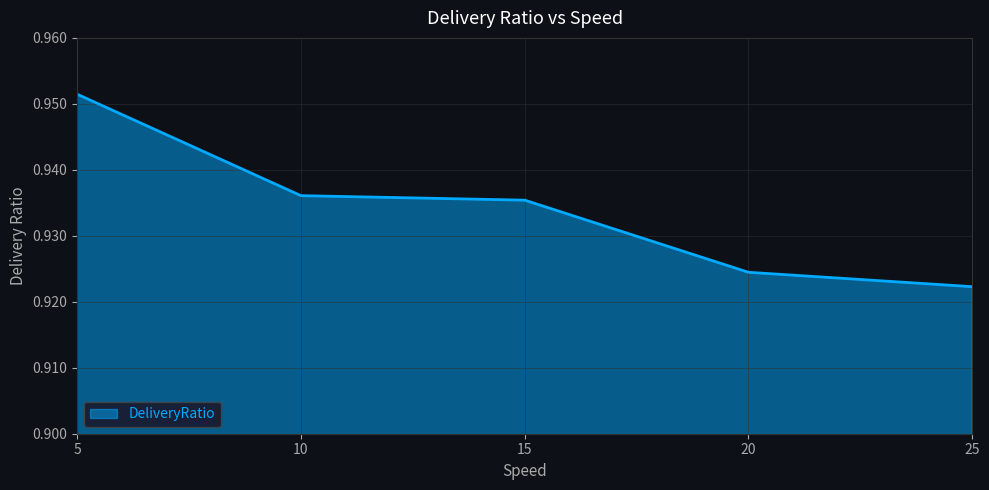

Count the values in the range 0 to 1.

5